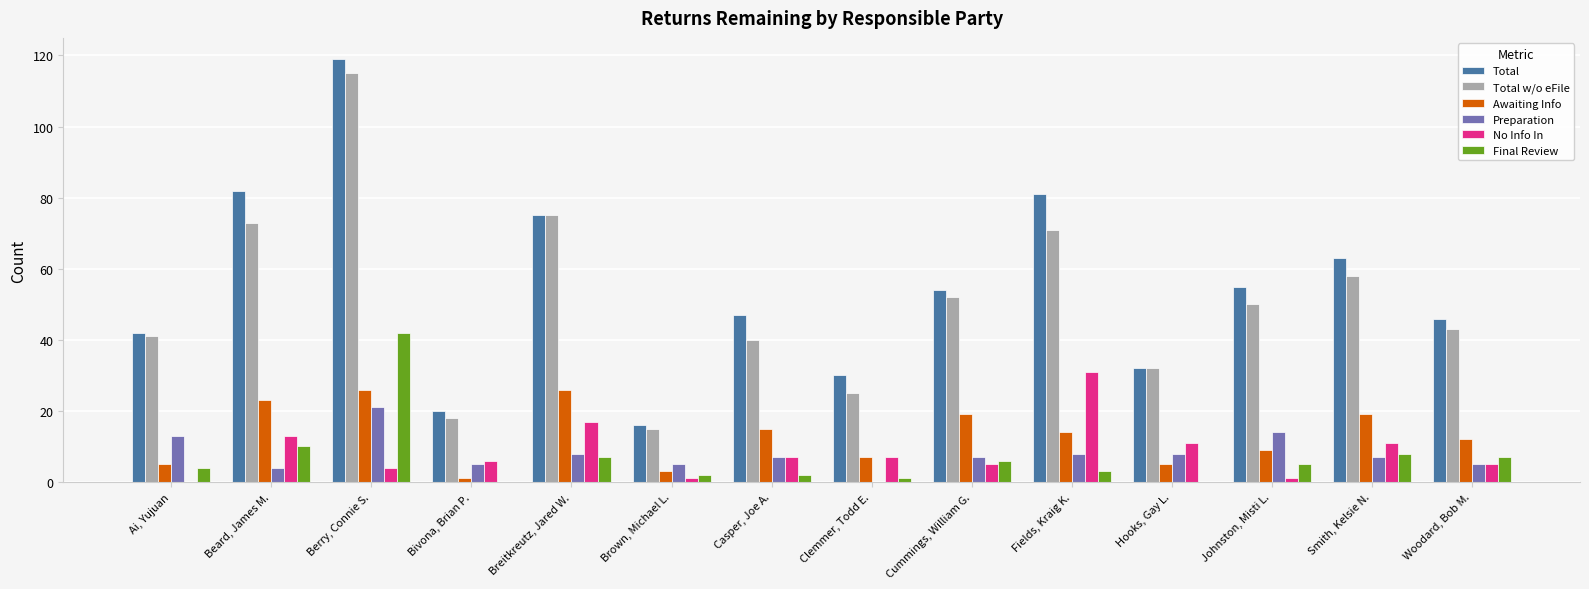

Which series has the largest total across all categories?

Total